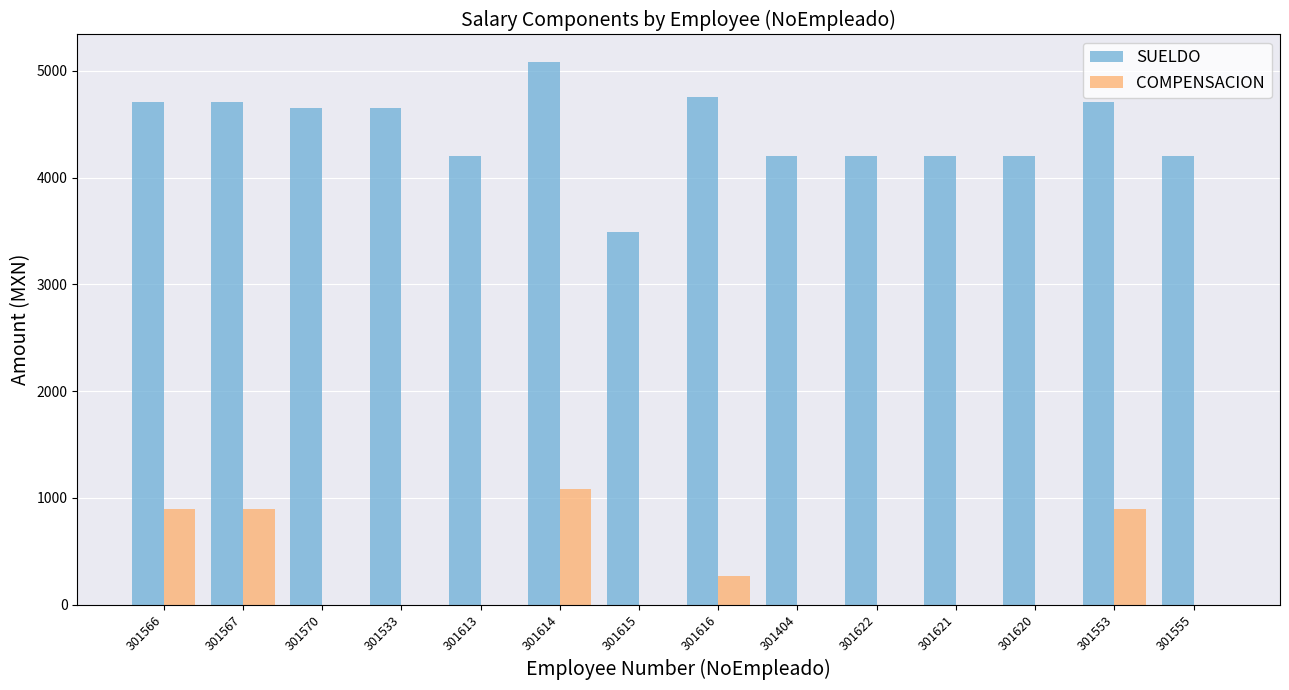

Where is COMPENSACION nearest to the value 540?

301616